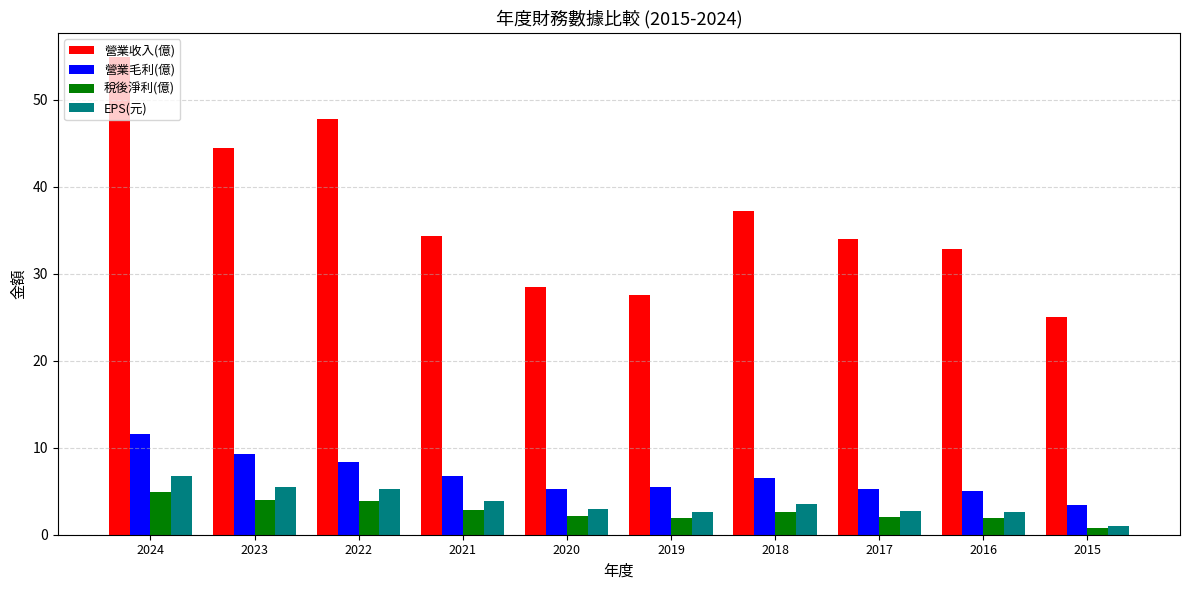

The 營業收入(億) series shows 43.4 at 2019. True or false?

False